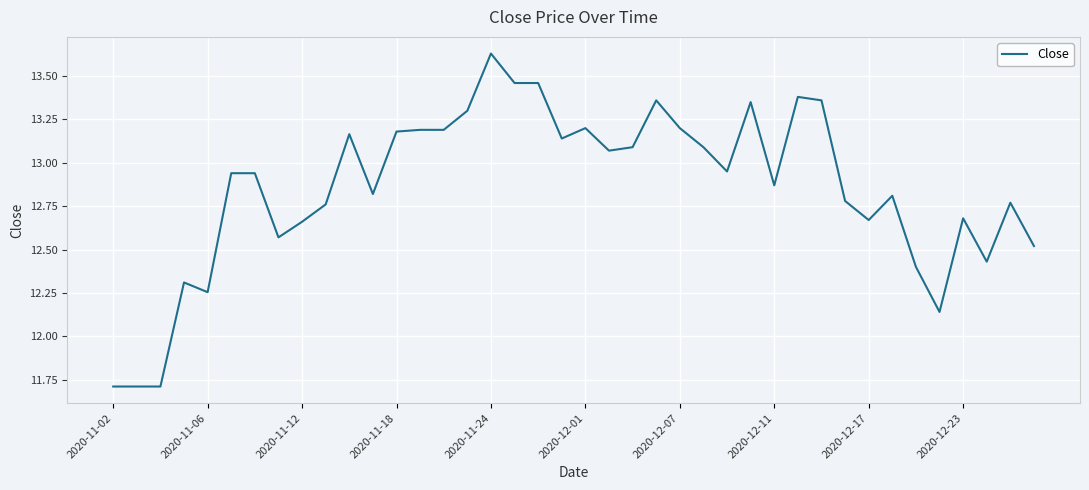

What is the difference between the maximum and minimum values?

1.9